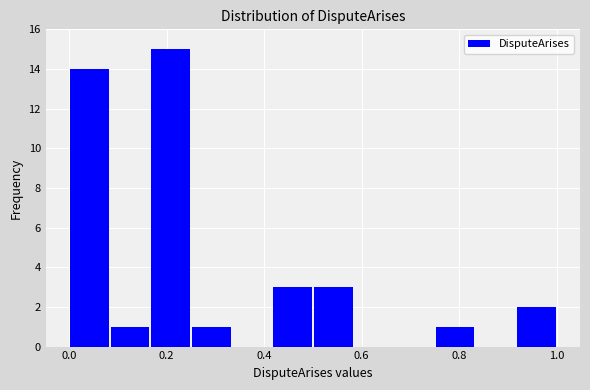

Reading left to right, list every bar in this chart as the range it spans on the x-axis followed by its height. Neither the bar edges nor the heights are printed on the chart, so give them approximately, as read against the axes.

0.00 to 0.08: 14
0.08 to 0.16: 1
0.16 to 0.26: 15
0.26 to 0.34: 1
0.34 to 0.42: 0
0.42 to 0.50: 3
0.50 to 0.58: 3
0.58 to 0.66: 0
0.66 to 0.76: 0
0.76 to 0.84: 1
0.84 to 0.92: 0
0.92 to 1.00: 2